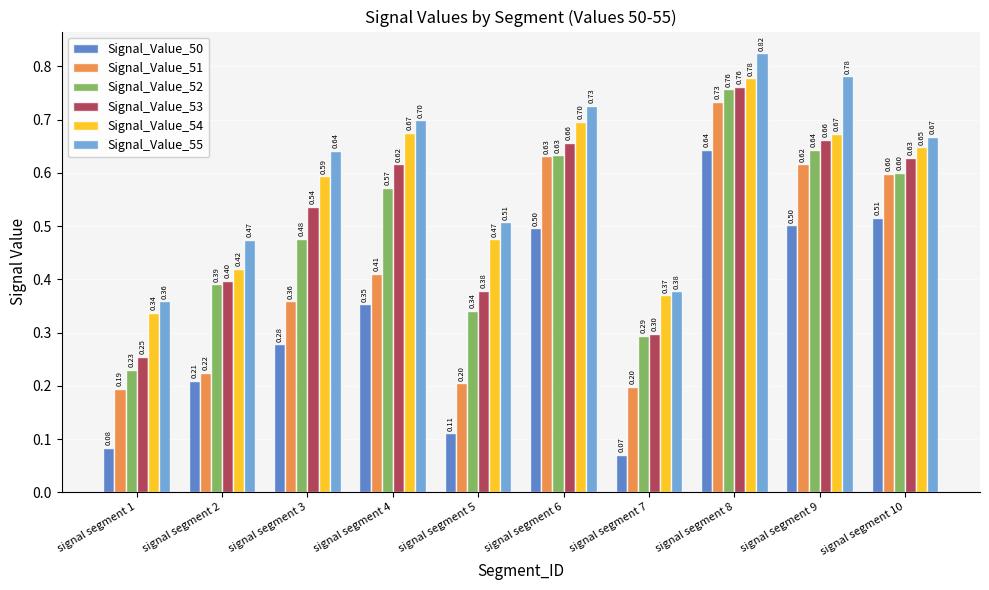

Which series has the largest range (max minus min)?

Signal_Value_50